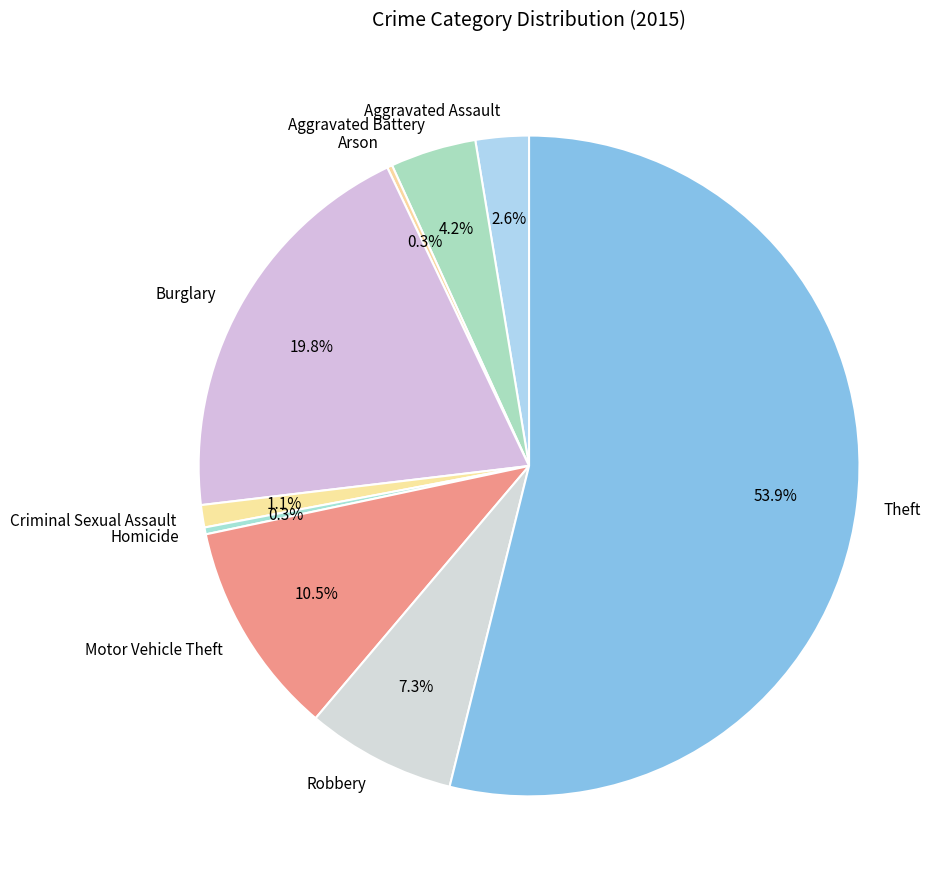

What is the largest slice in the pie chart?

Theft